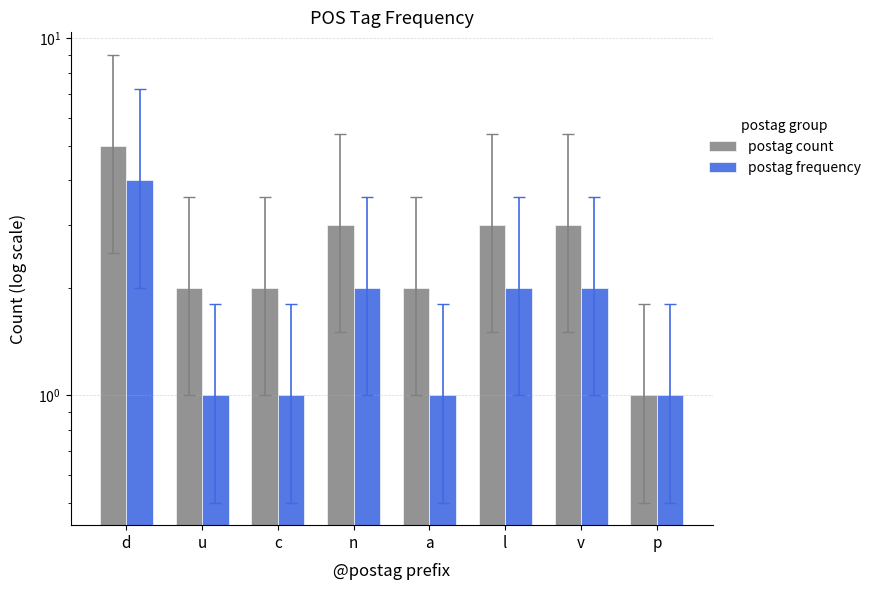

What value does the postag count series have at u?

2